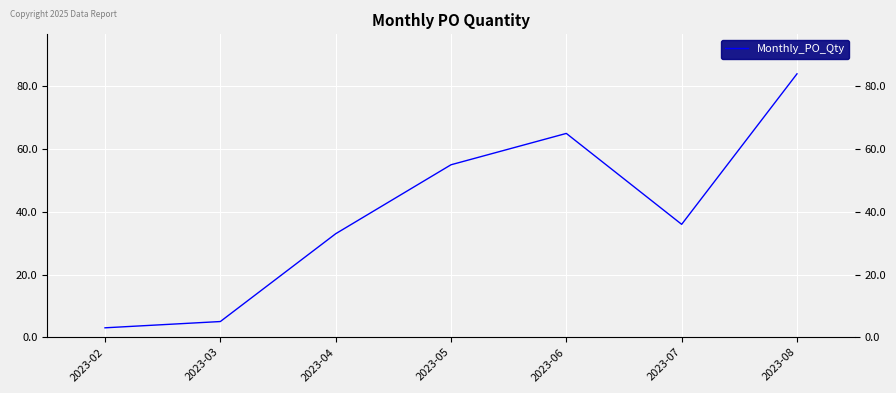

At which label is the value closest to 43?

2023-07